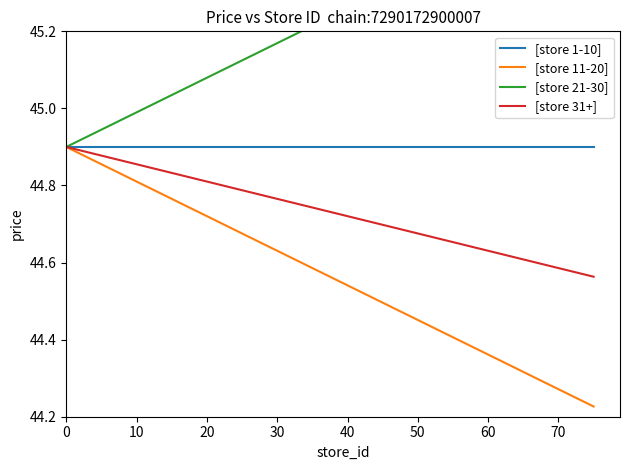

True or false: [store 1-10] and [store 11-20] cross at least once.

False